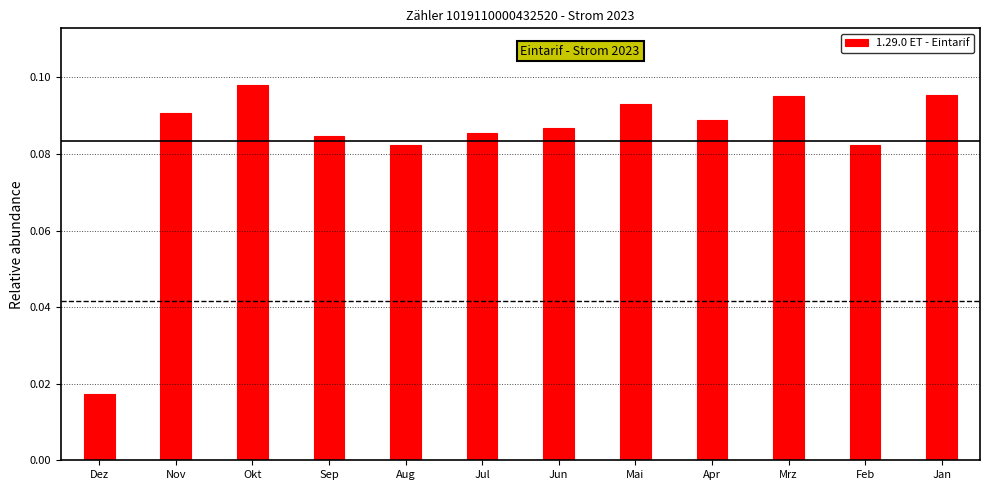

Between Mai and Jul, which is larger?

Mai